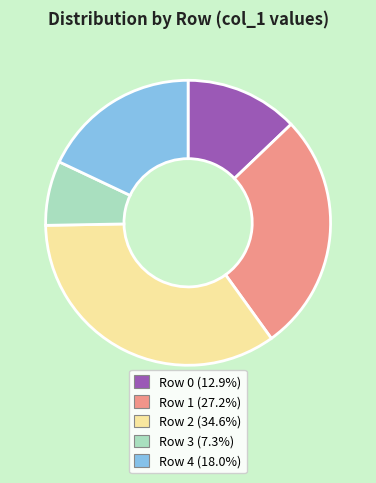

What is the ratio of the value at Row 1 (27.2%) to the value at Row 0 (12.9%)?

2.1